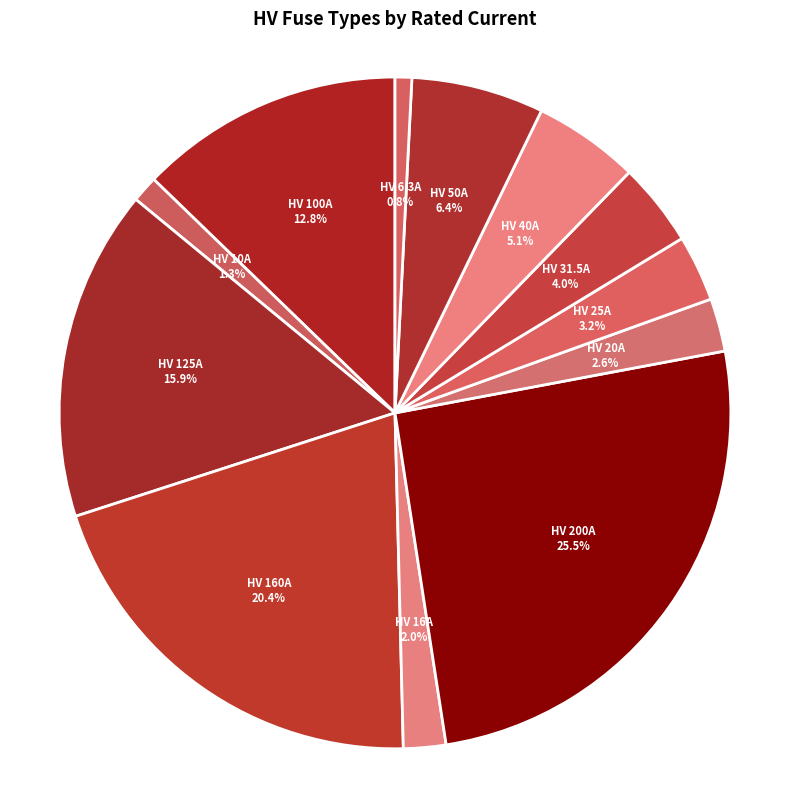

True or false: HV 20A accounts for 12% of the total.

False